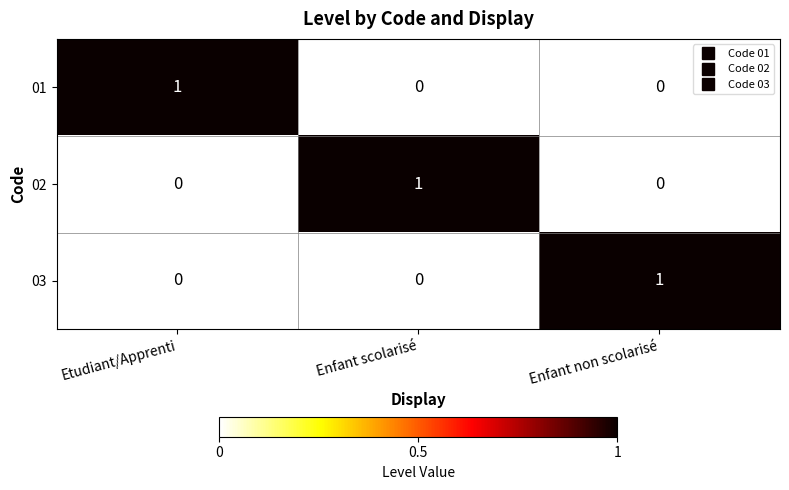

Reading left to right, what are all the values shown in this chart?

01: 1	0	0
02: 0	1	0
03: 0	0	1